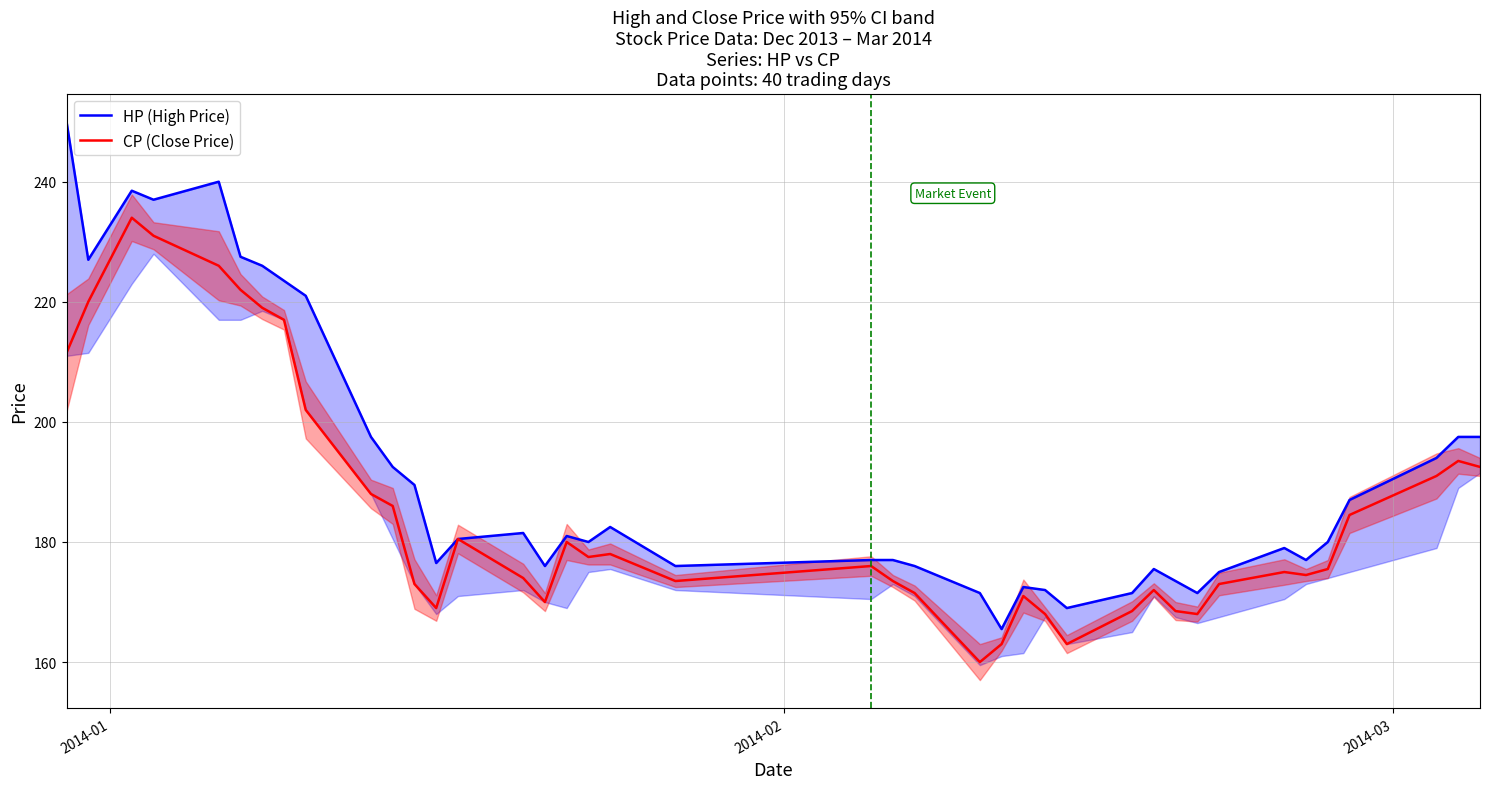

What is the minimum value for CP (Close Price)?

160.0